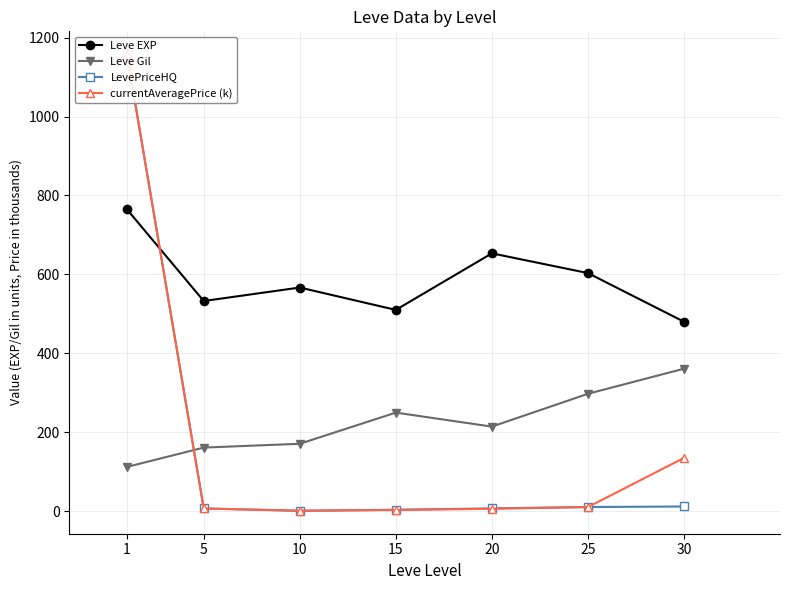

Is it true that LevePriceHQ equals 6.8 at 5?

True